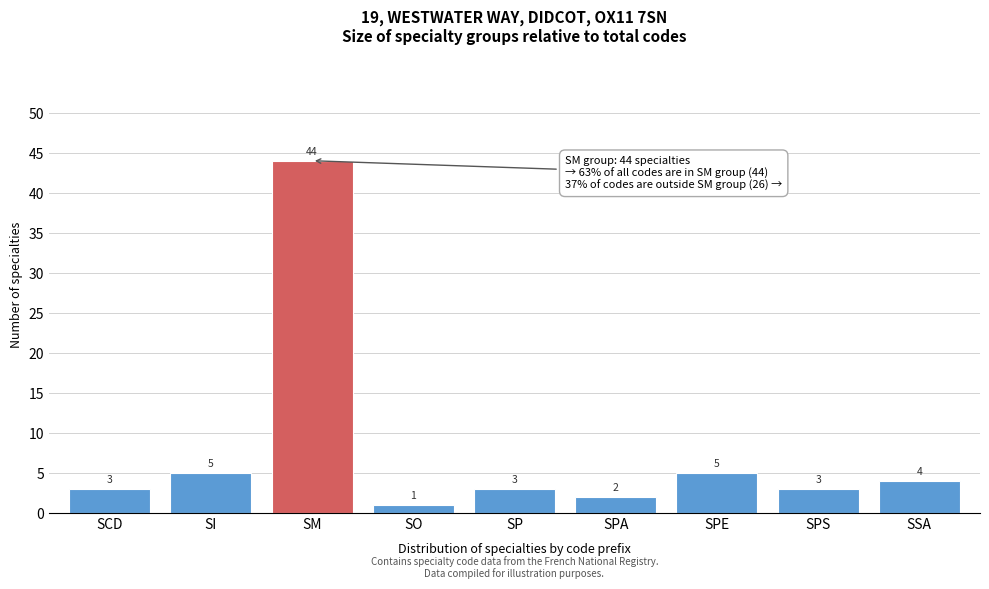

Reading left to right, list all the values displayed in this chart.

3	5	44	1	3	2	5	3	4